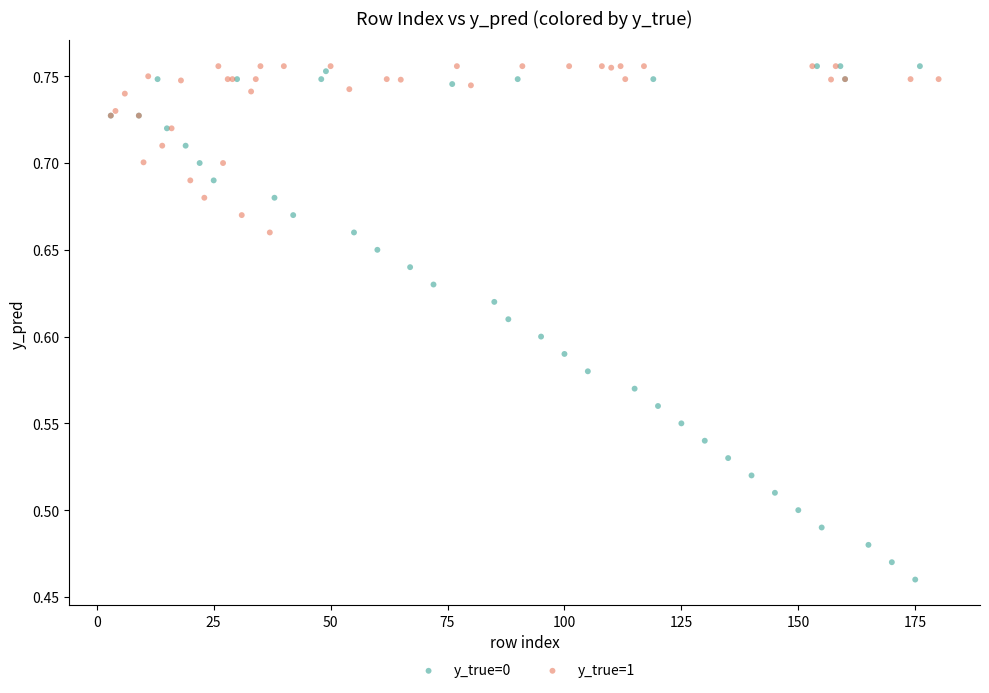

Which series reaches the minimum Y coordinate?

y_true=0